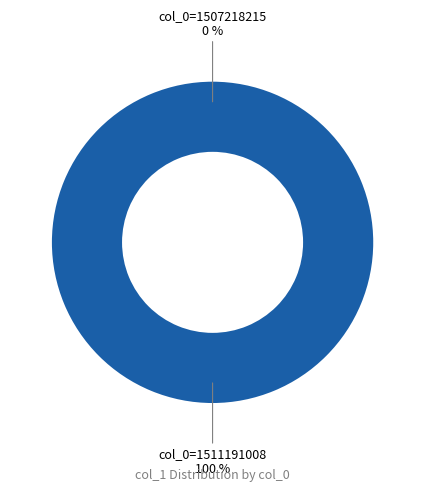

What is the total percentage of col_0=1507218215 and col_0=1511191008?

100.0%